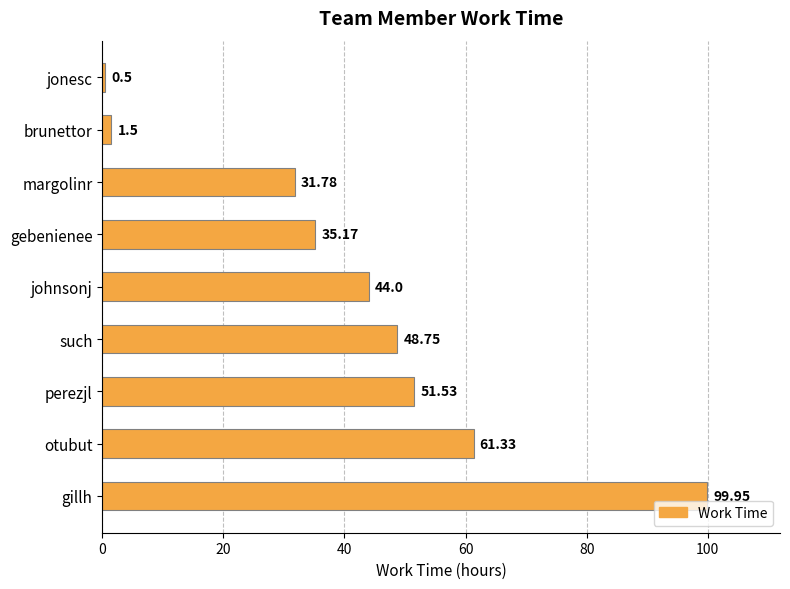

What is the difference between the second highest and second lowest values?

59.8